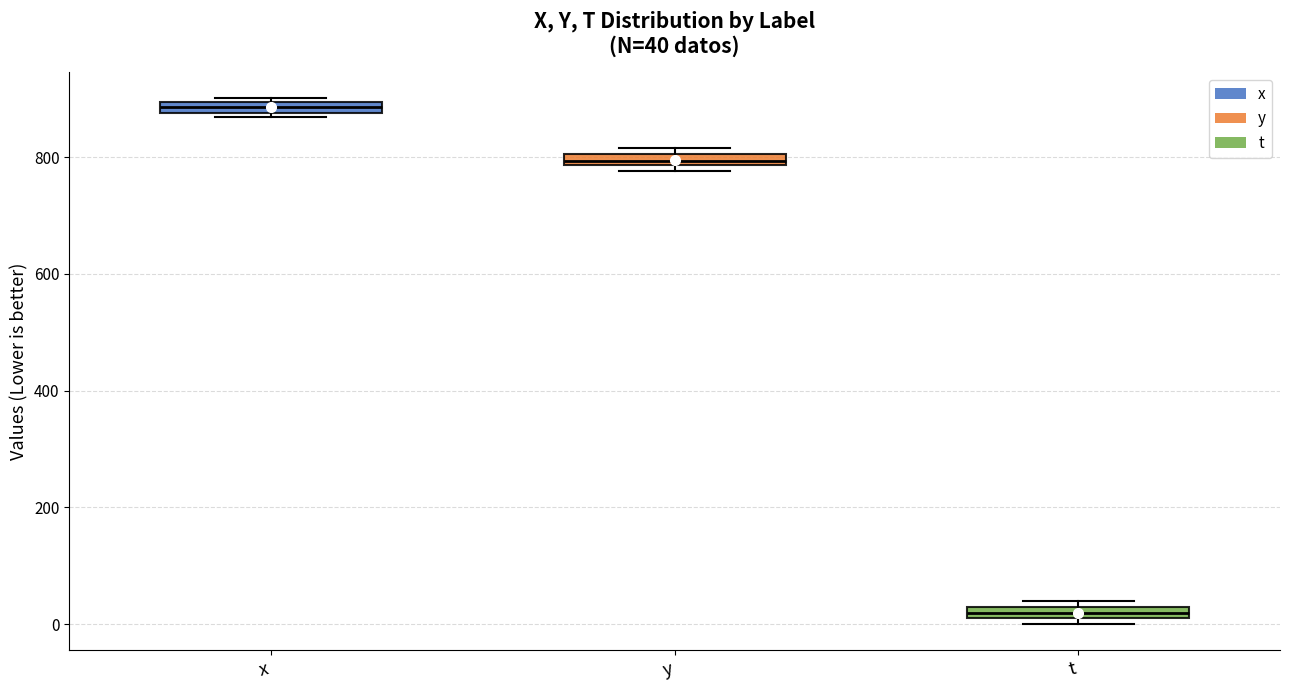

Which box has the lowest median line?

t